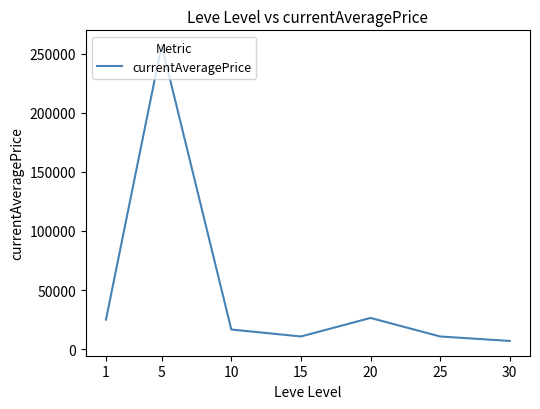

How many categories are shown in the chart?

7